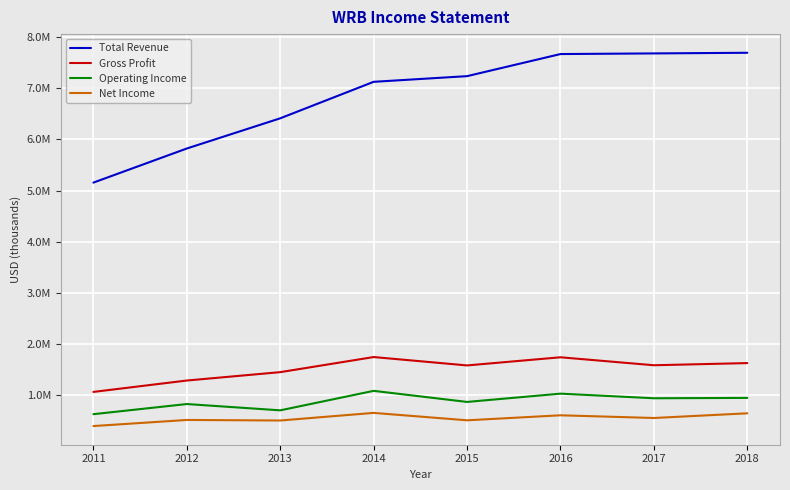

What are all the series names shown in the legend?

Total Revenue, Gross Profit, Operating Income, Net Income